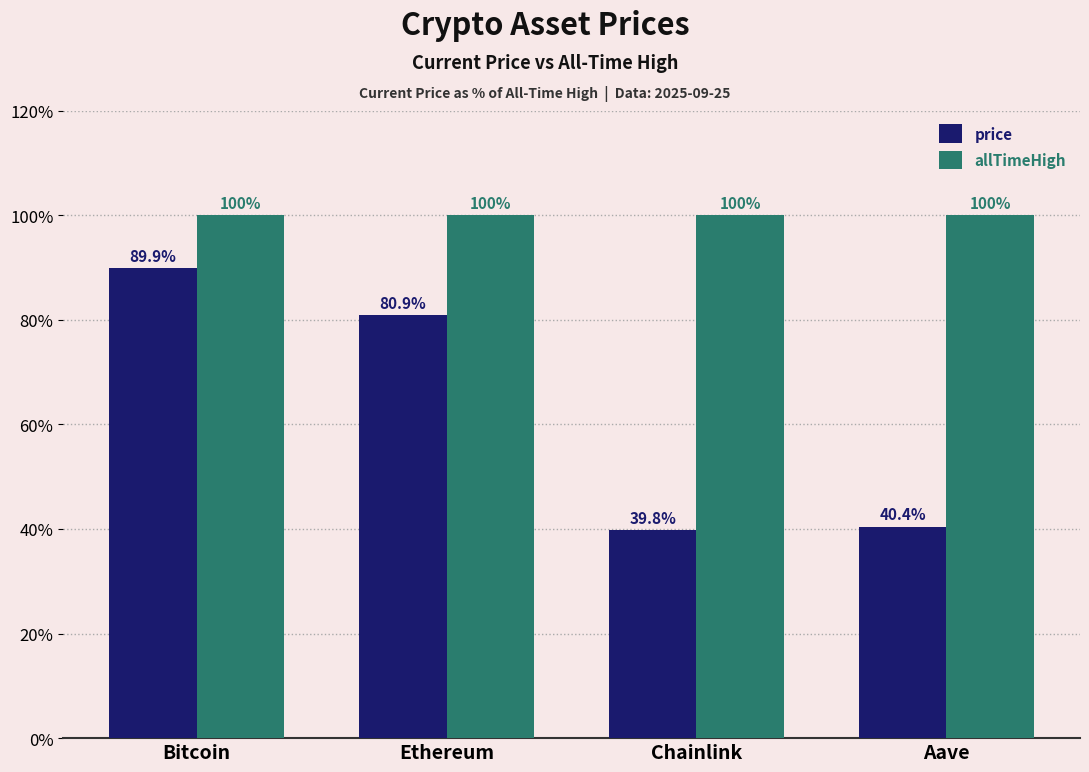

How many data points in price are above 80?

2